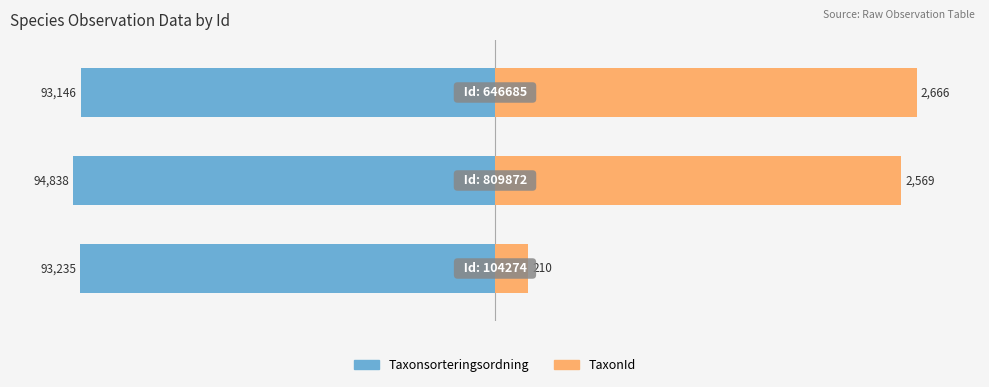

How many categories are shown in the chart?

3